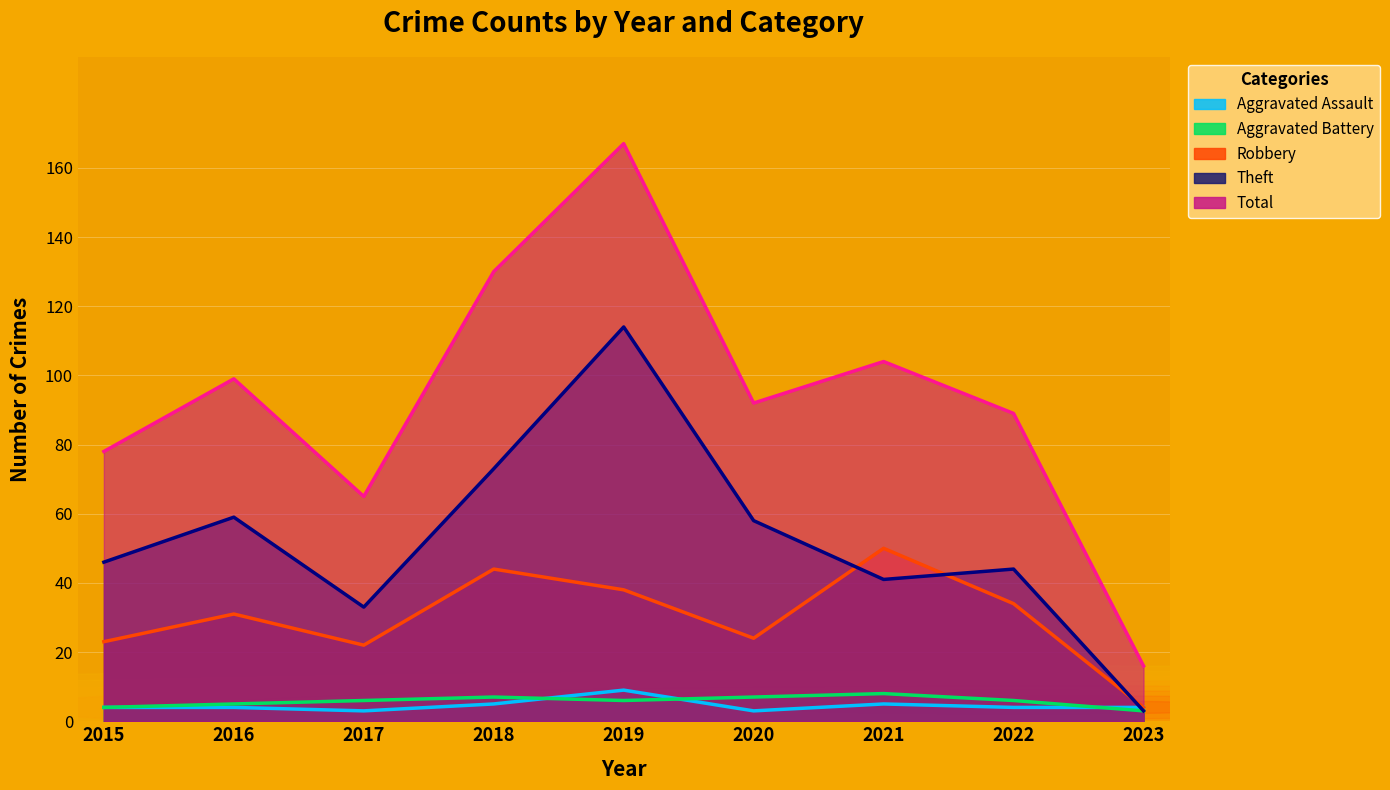

At which category is the sum across all series the highest?

2019